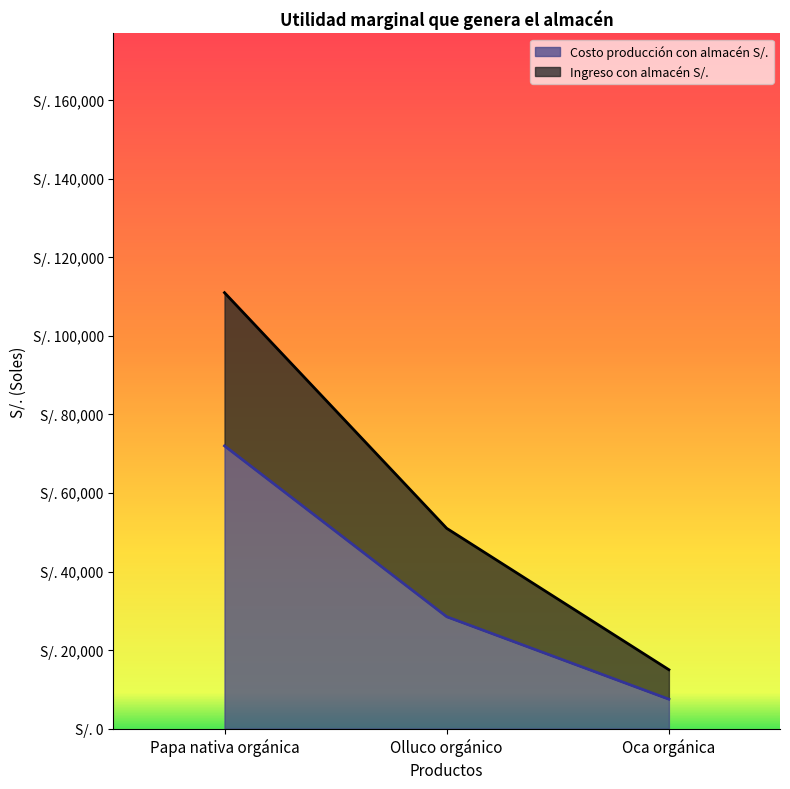

Rank the series by their average value, from lowest to highest.

Costo producción con almacén S/., Ingreso con almacén S/.